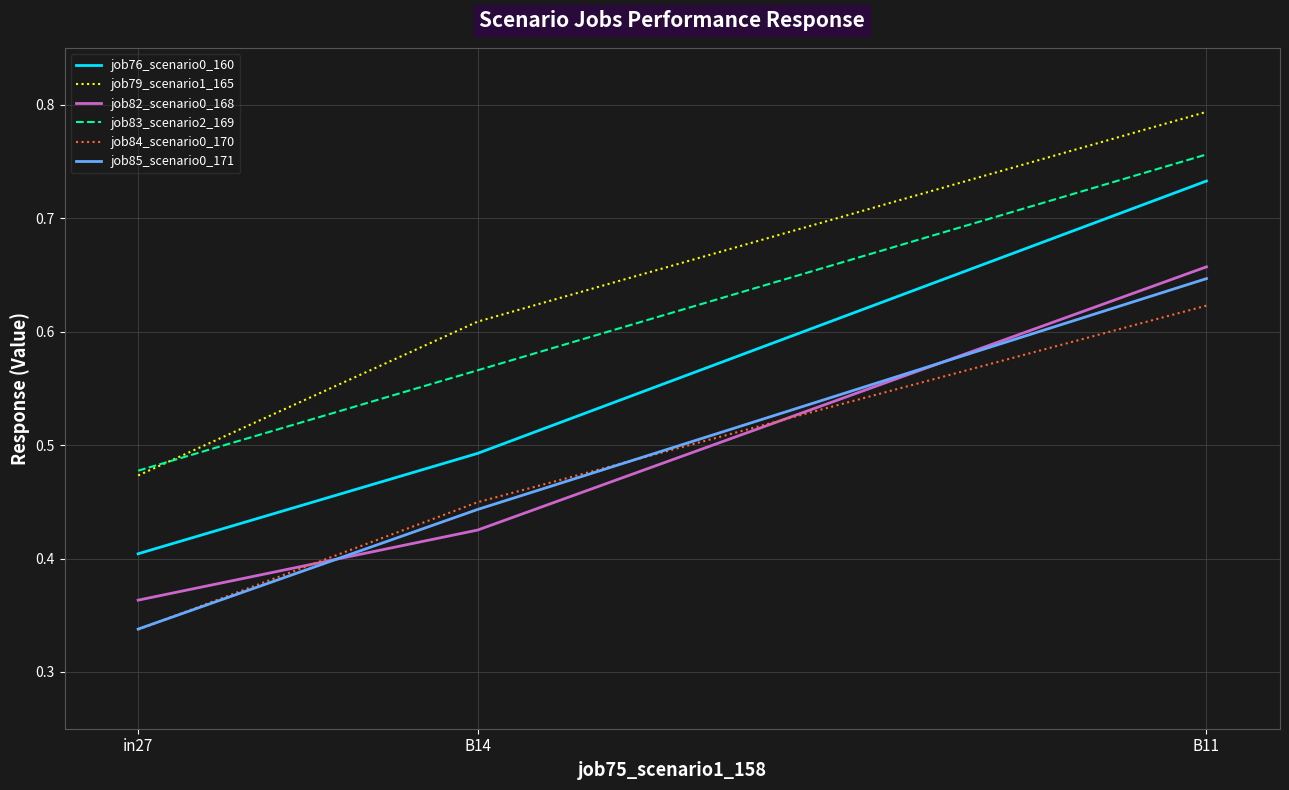

At which label is job79_scenario1_165 closest to 0?

in27